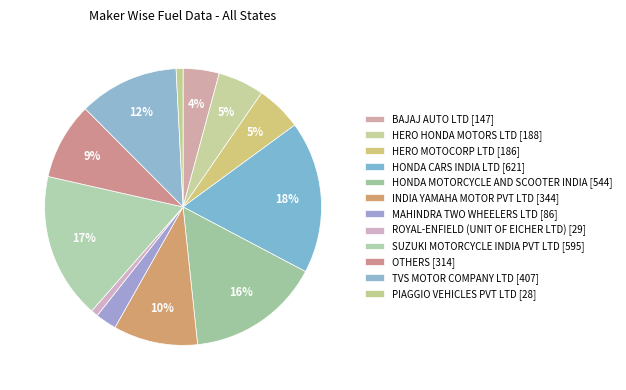

Count the number of slices in the pie.

12